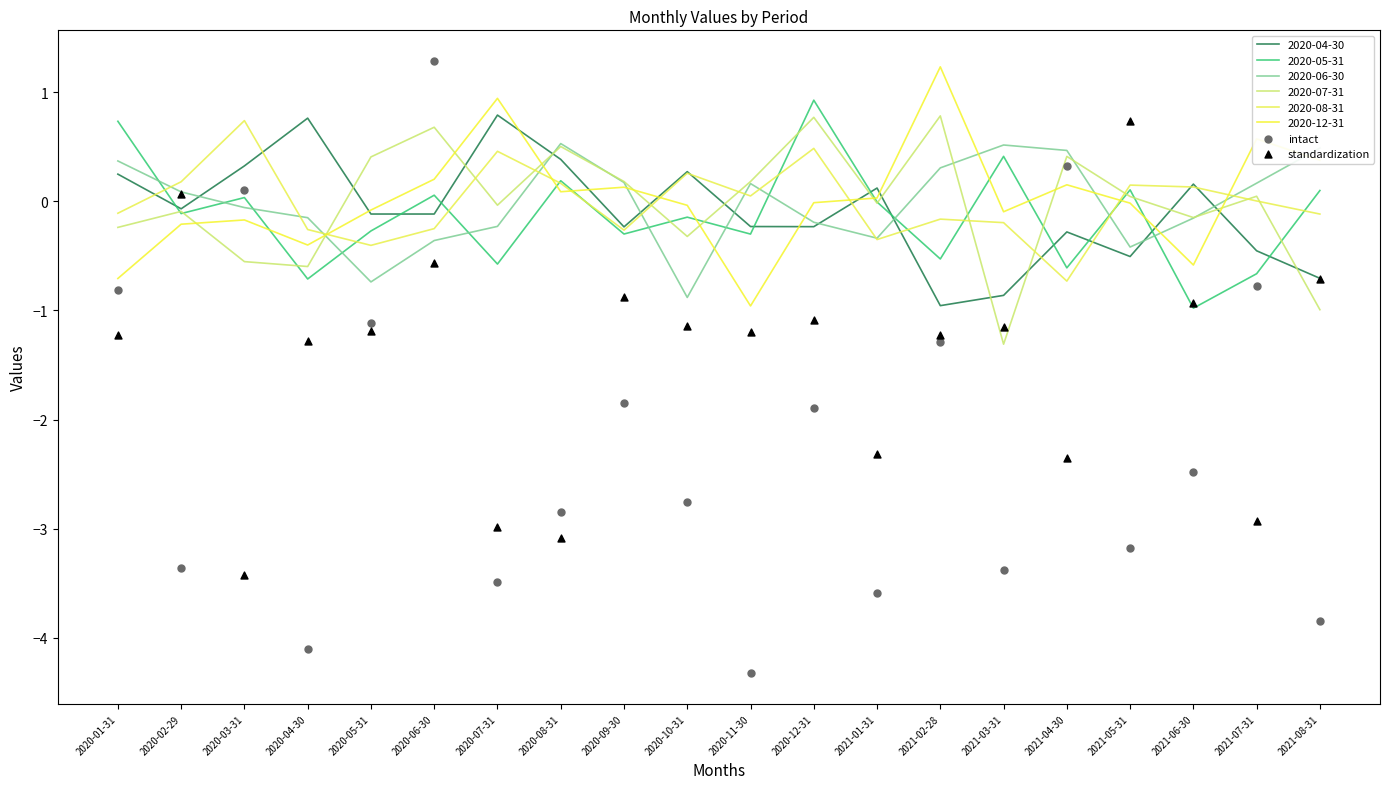

Which series has the largest total across all categories?

standardization